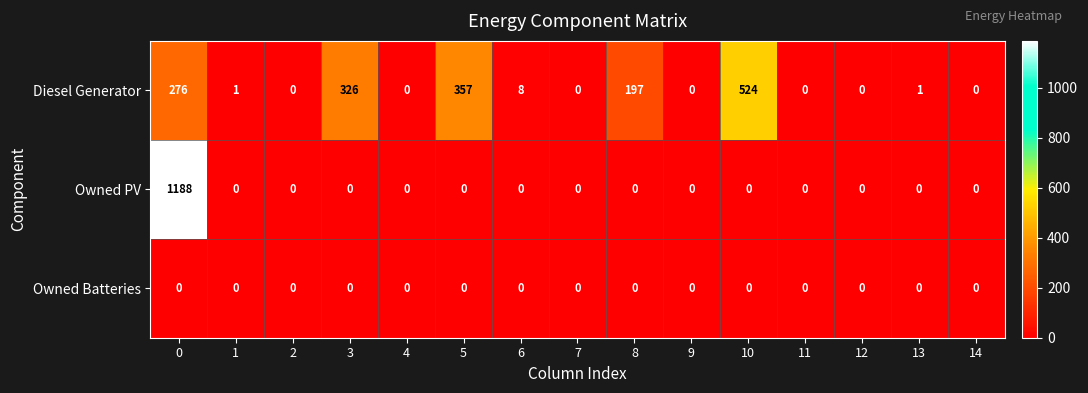

Rank the series by their average value, from lowest to highest.

Owned Batteries, Owned PV, Diesel Generator